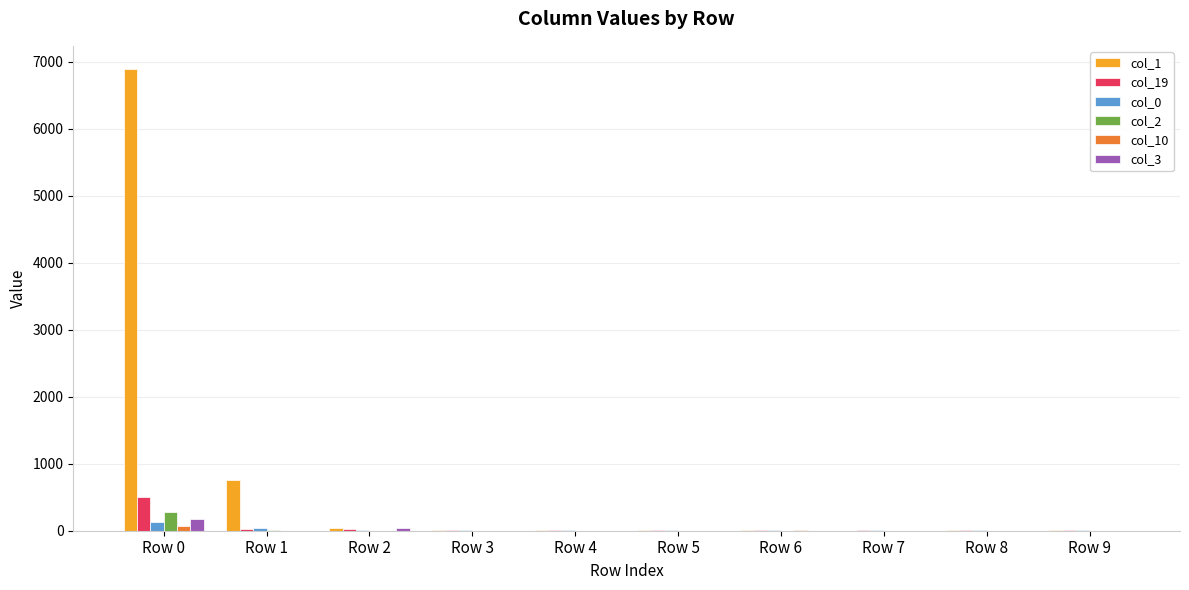

True or false: col_10 has a value of 1 at Row 2.

True